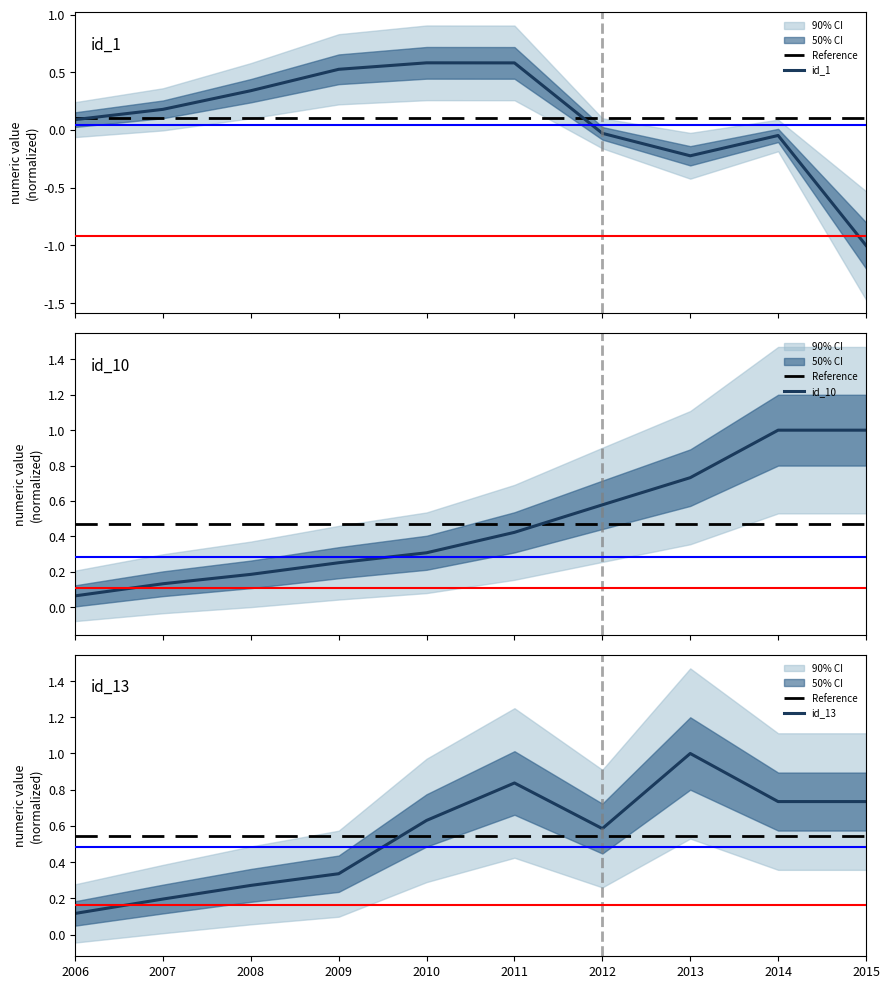

The value of id_1 at 2006 is 0.1. True or false?

True